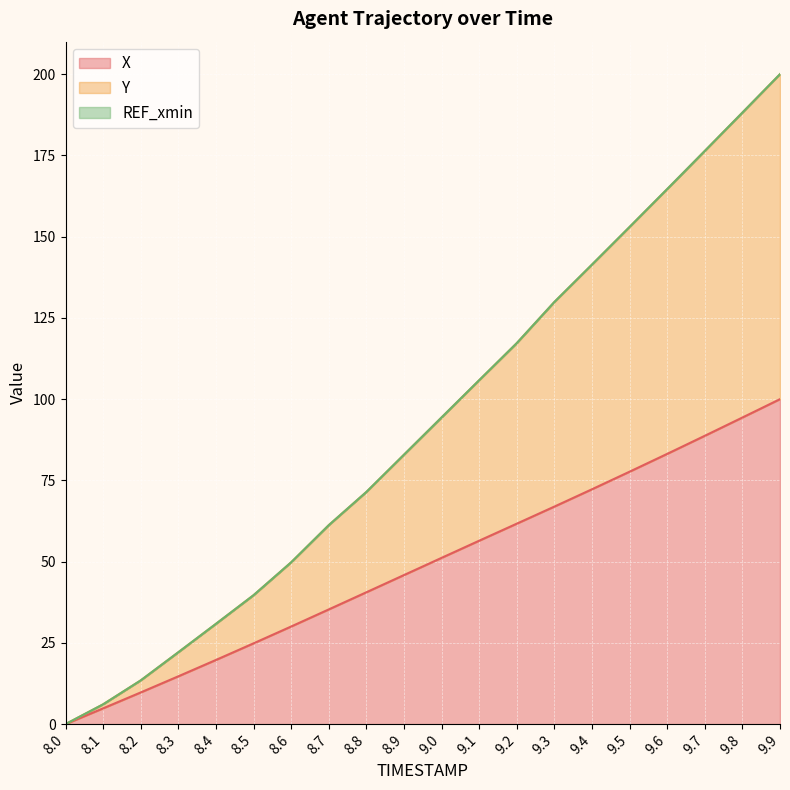

What is the difference between the highest and lowest values at 8.7?

25.9